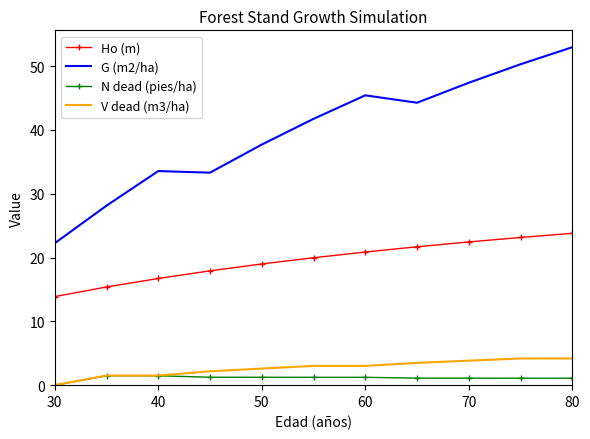

Which series has the largest total across all categories?

G (m2/ha)